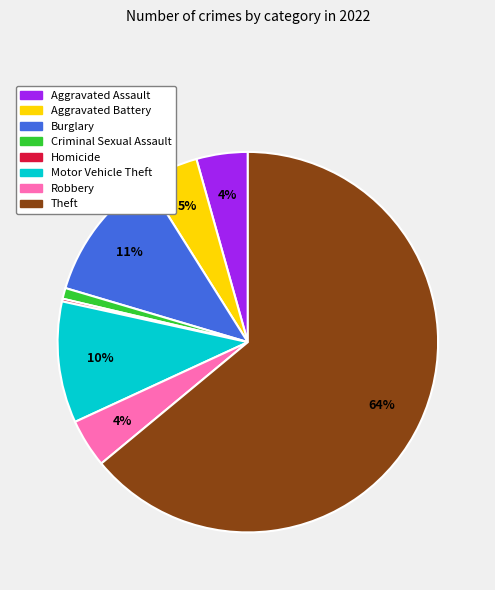

To the nearest percent, what is the average slice percentage?

12%